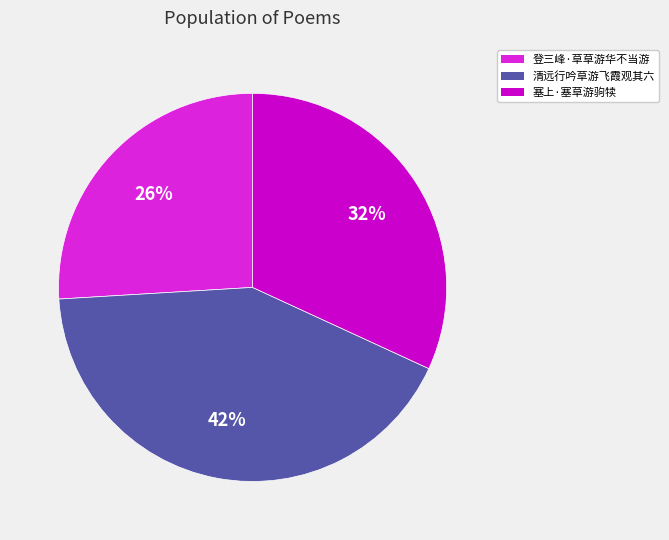

To the nearest percent, what is the difference between the largest and smallest slice percentages?

16%